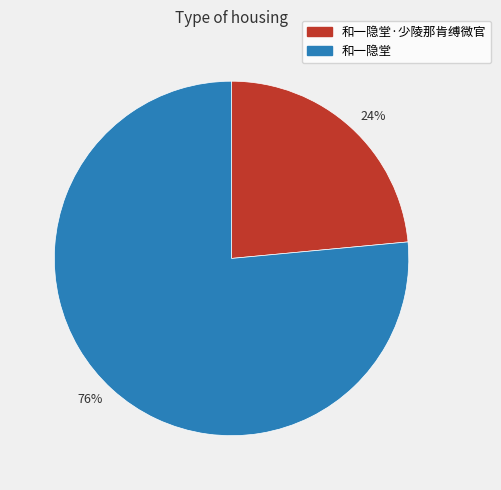

Does 24% account for over 50% of the chart?

No